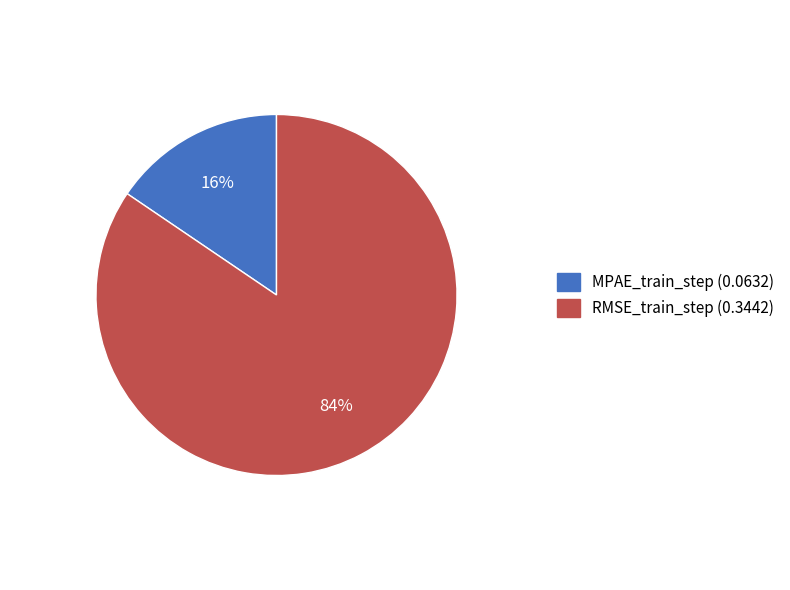

Does RMSE_train_step account for over 50% of the chart?

Yes